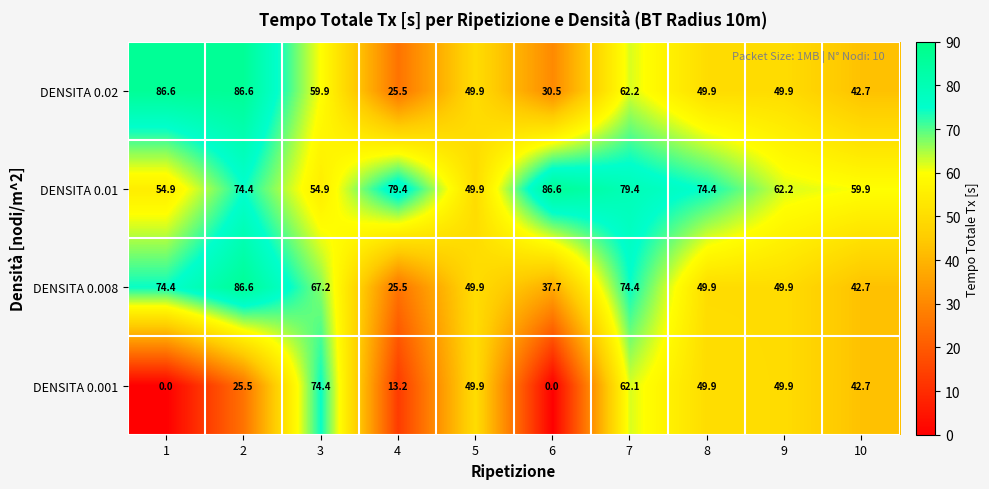

Which series has the largest total across all categories?

DENSITA 0.01